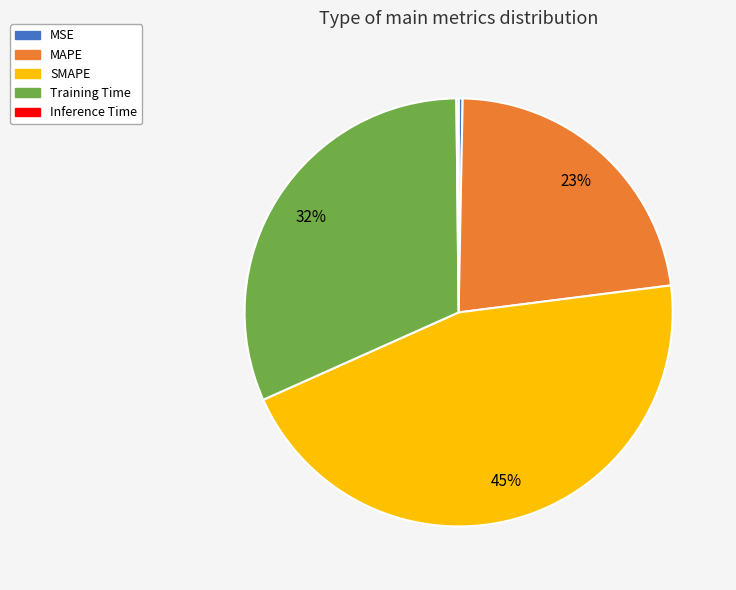

To the nearest percent, what is the difference between the largest and smallest slice percentages?

45%